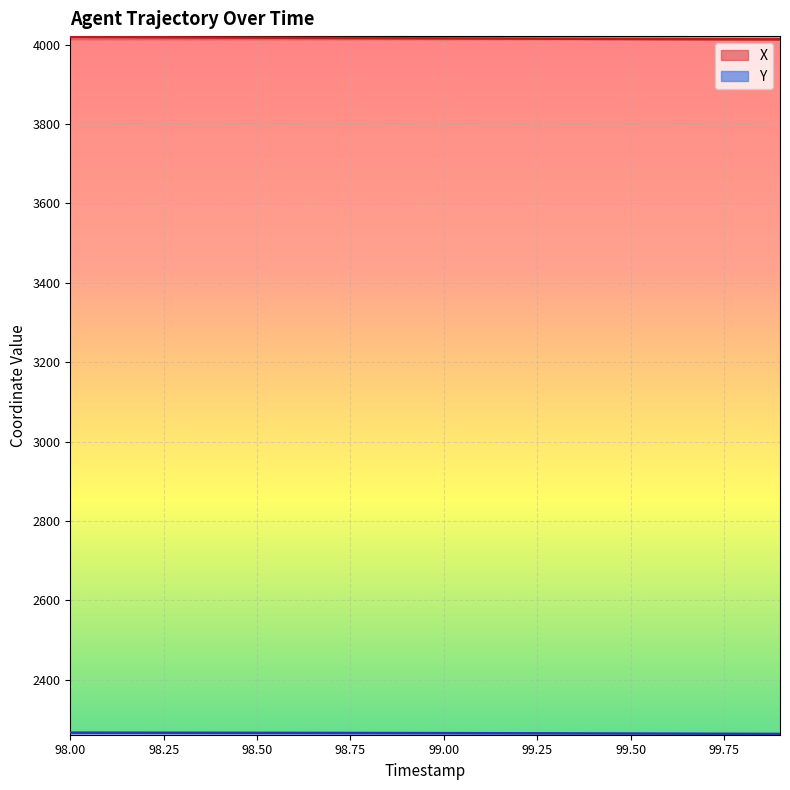

What is the value of the X point at the 10th from the left?

4016.2